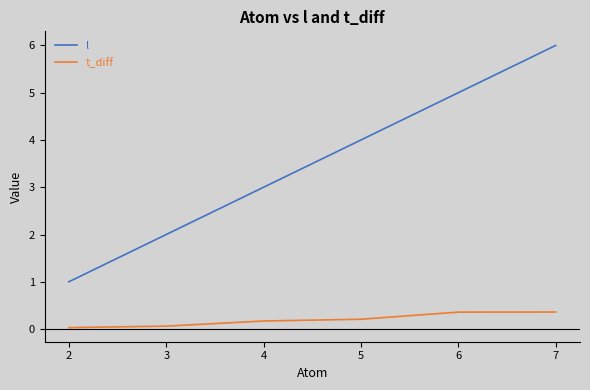

Between 3 and 6, which series saw the biggest shift?

l